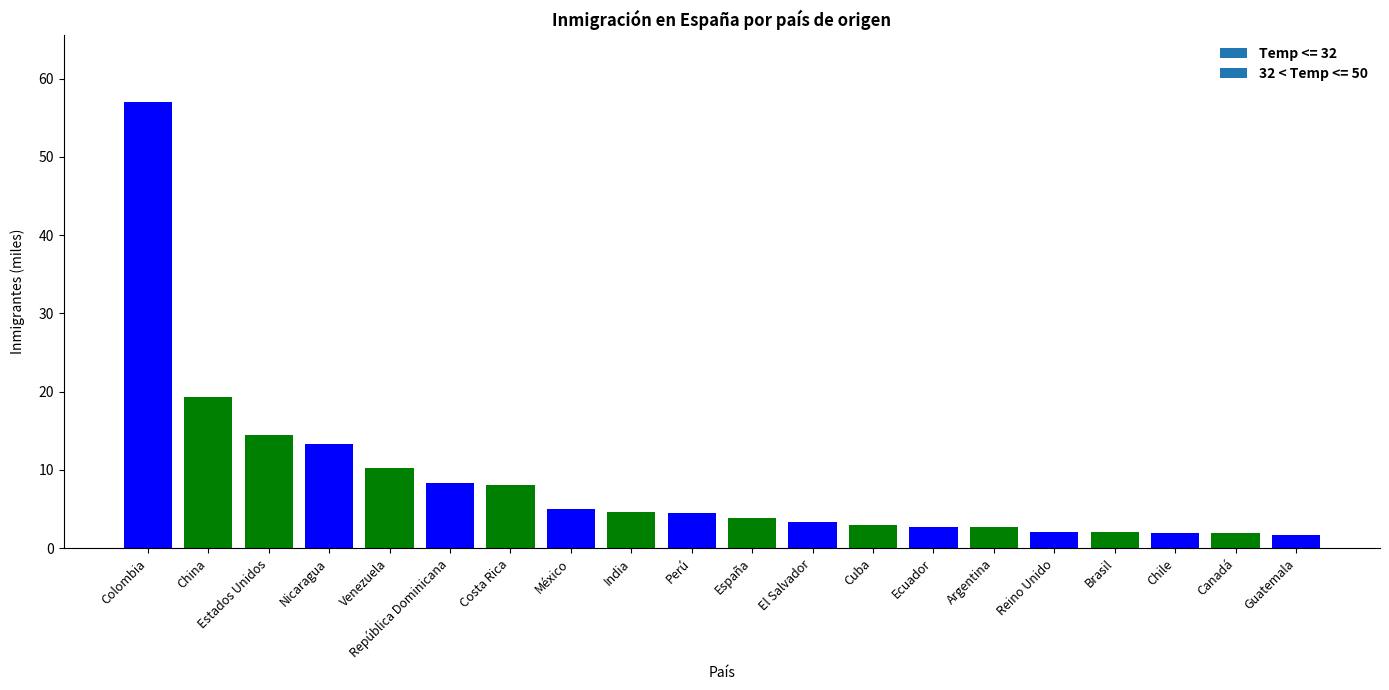

How many values are below 4?

10